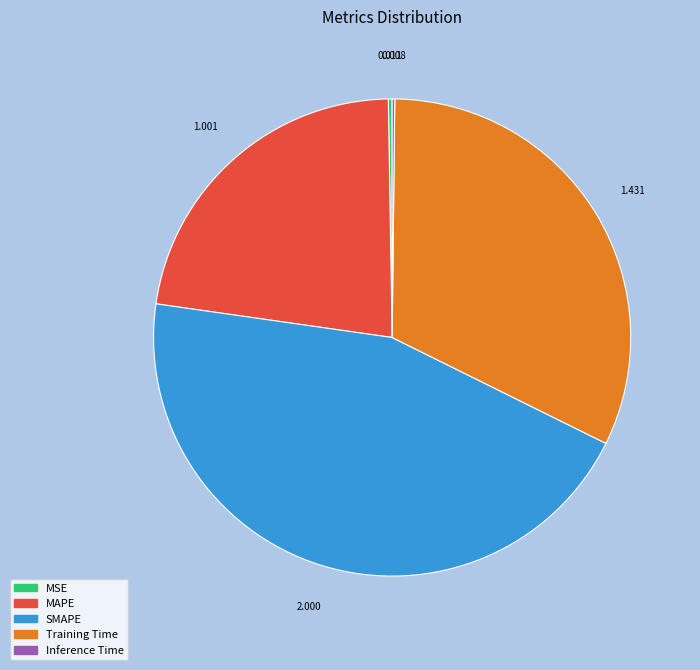

Is MAPE the majority of the pie?

No